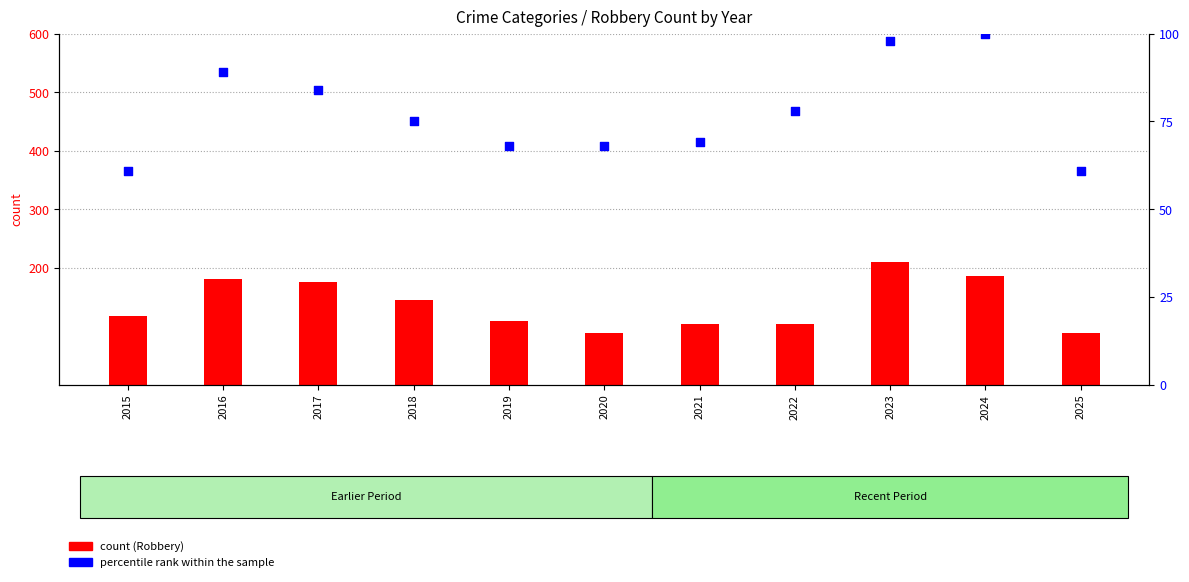

Which series contains the highest Y value?

Robbery